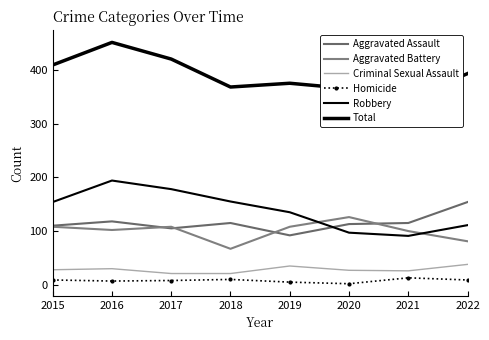

True or false: Aggravated Assault and Total intersect in this chart.

False